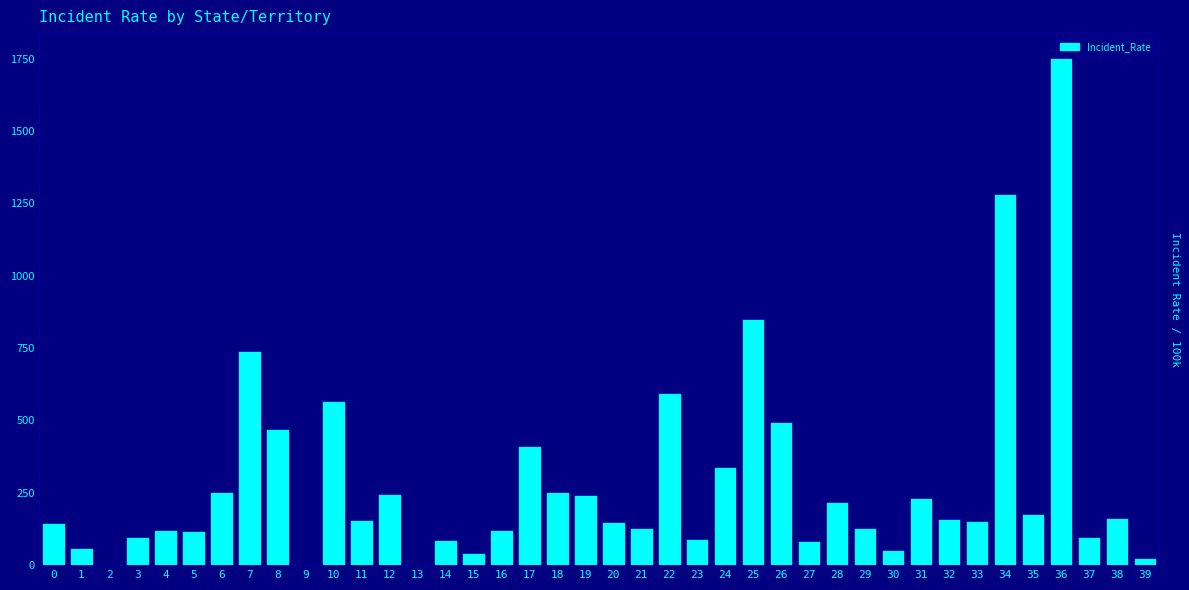

What is the greatest value displayed?

1750.2